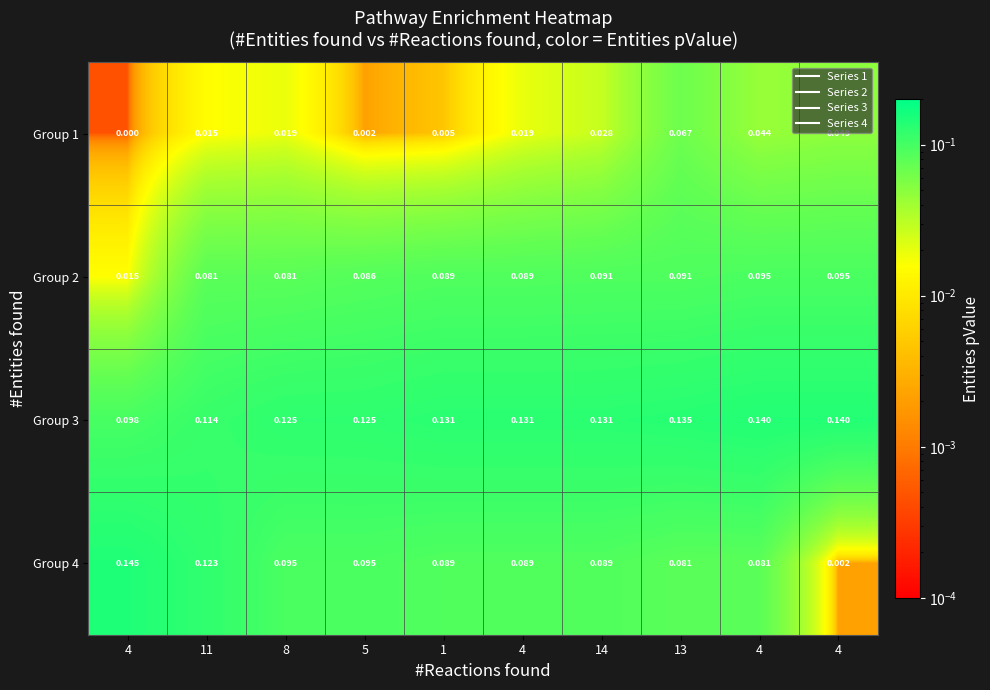

How many distinct data groups are displayed?

4